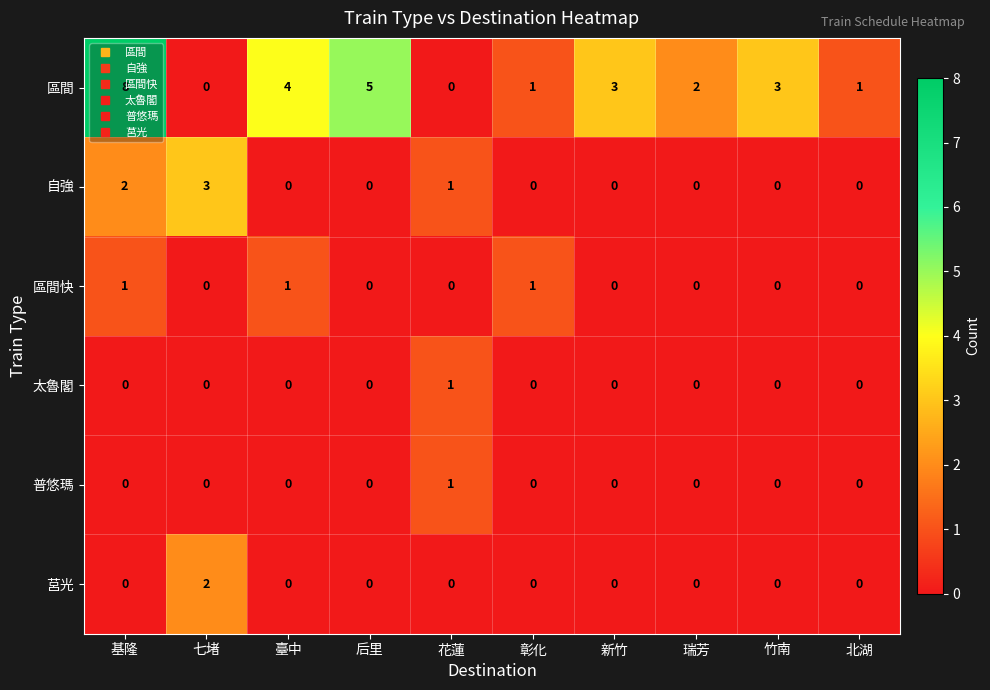

What is the average value of the 區間 series?

3